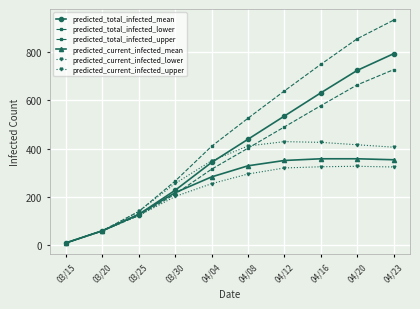

List the series in order of their peak value, highest first.

predicted_total_infected_upper, predicted_total_infected_mean, predicted_total_infected_lower, predicted_current_infected_upper, predicted_current_infected_mean, predicted_current_infected_lower